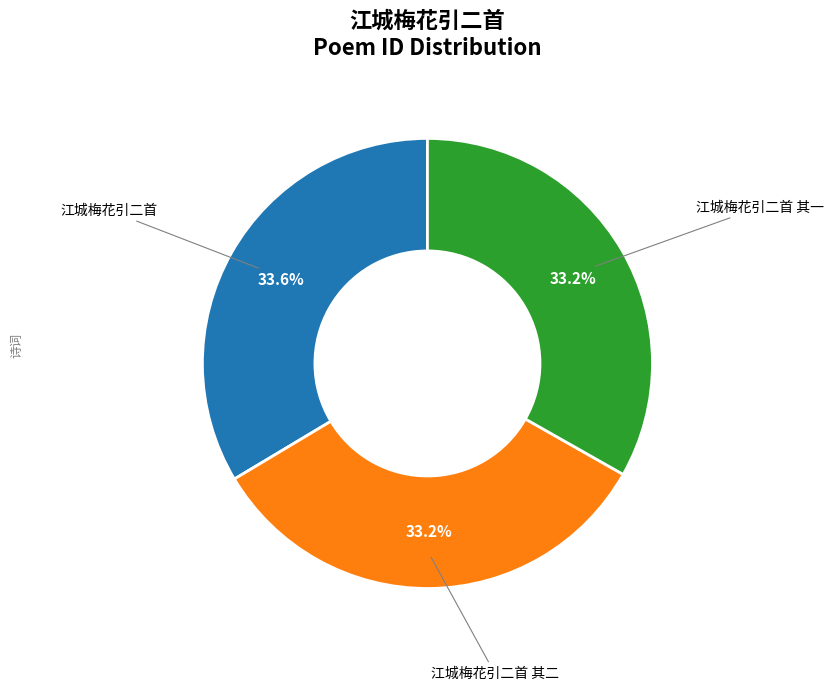

Is there any slice that represents more than half of the pie?

No